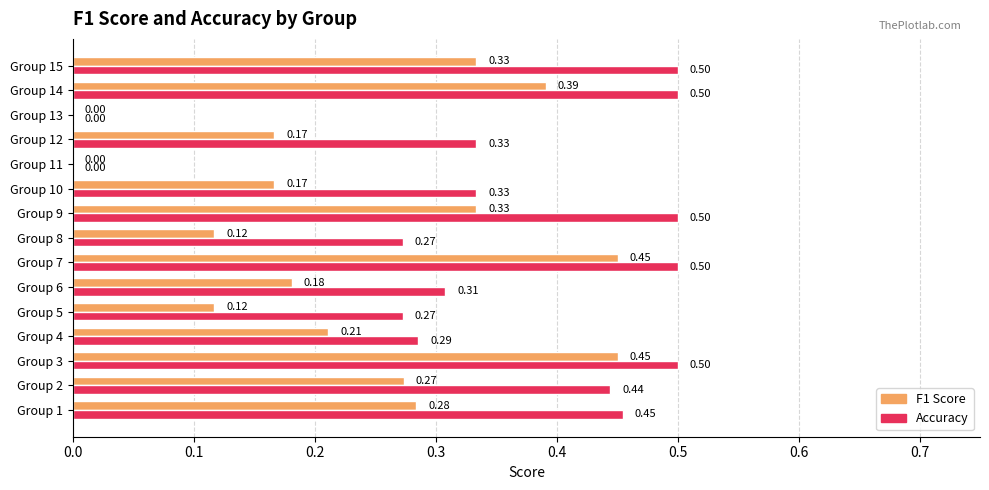

What is the total value across all series at Group 2?

0.7